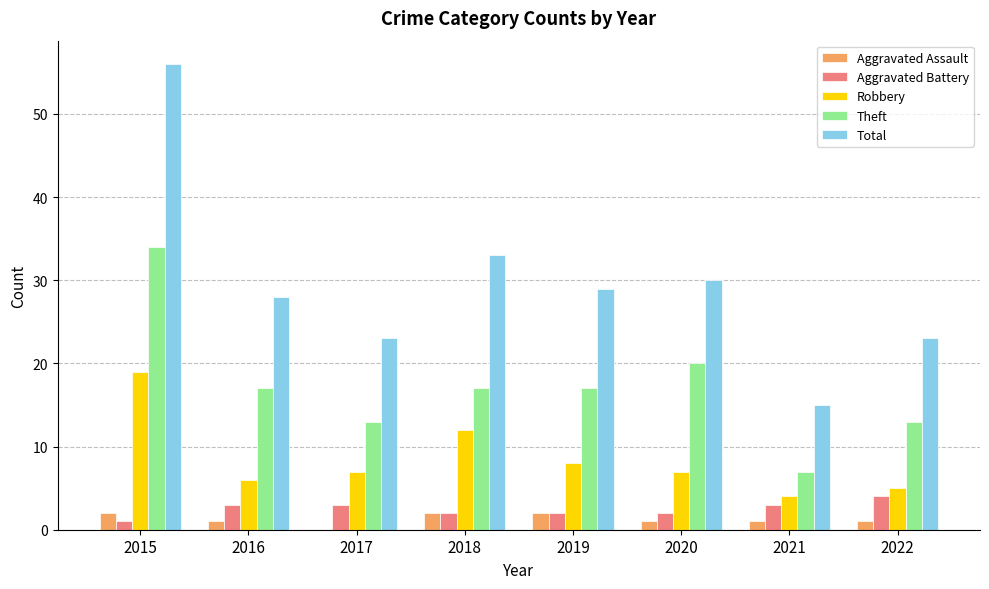

Are the bars horizontal?

No